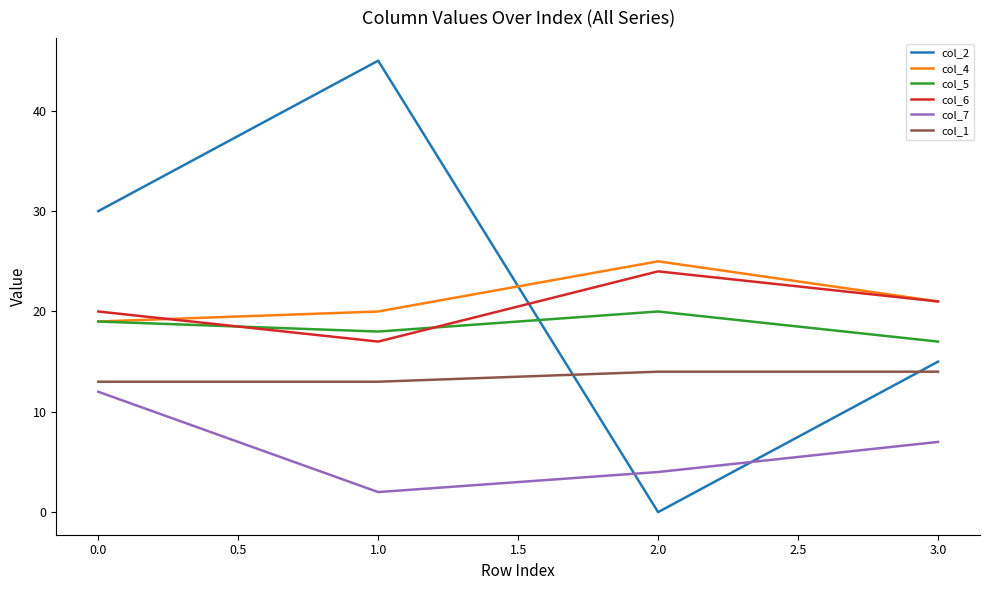

Does the chart have visible grid lines?

No